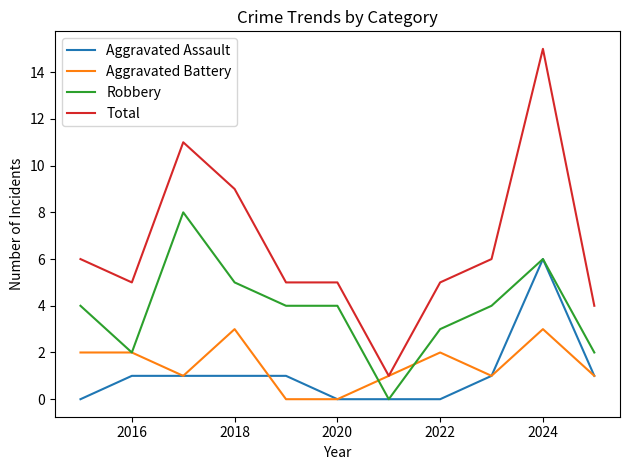

Reading left to right, transcribe all the data shown in this chart.

Aggravated Assault: 0	1	1	1	1	0	0	0	1	6	1
Aggravated Battery: 2	2	1	3	0	0	1	2	1	3	1
Robbery: 4	2	8	5	4	4	0	3	4	6	2
Total: 6	5	11	9	5	5	1	5	6	15	4